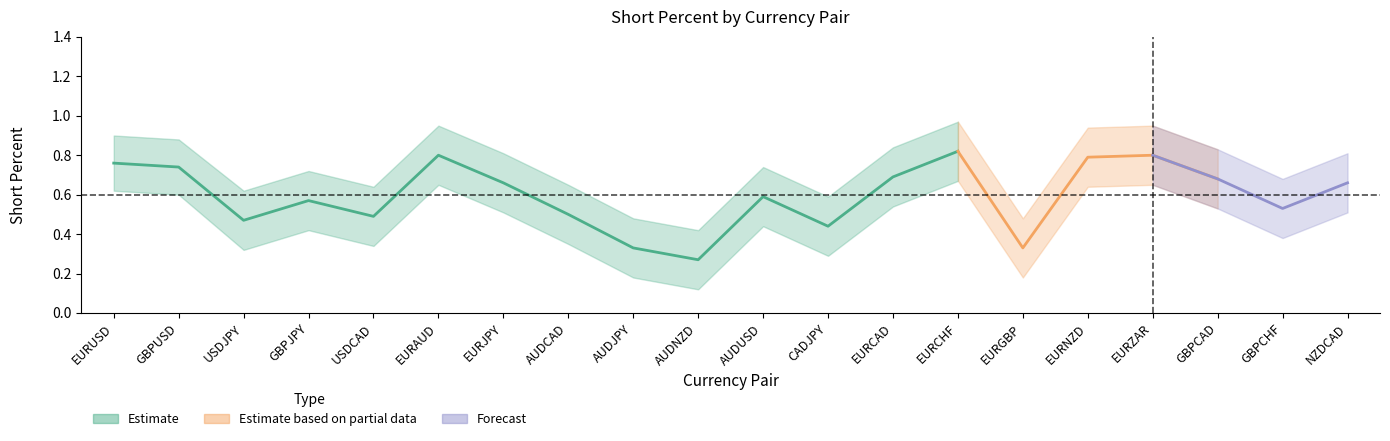

Rank the series at AUDUSD from highest to lowest value.

Upper Band, Short Percent, Lower Band